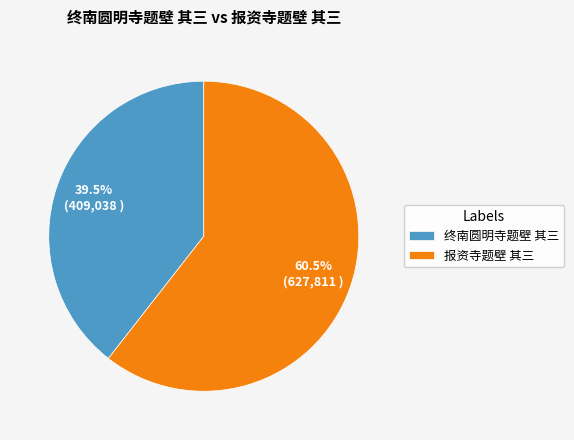

How many slices are in this pie chart?

2